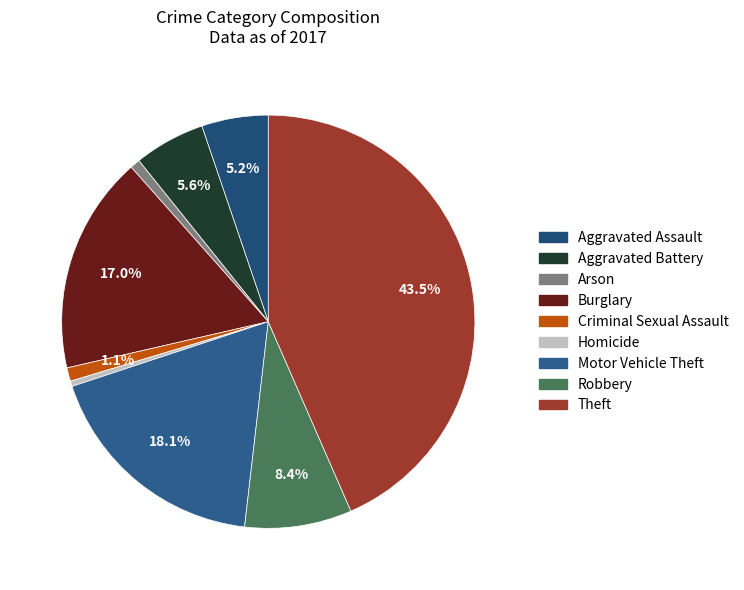

Rank the categories by value from highest to lowest.

Theft, Motor Vehicle Theft, Burglary, Robbery, Aggravated Battery, Aggravated Assault, Criminal Sexual Assault, Arson, Homicide